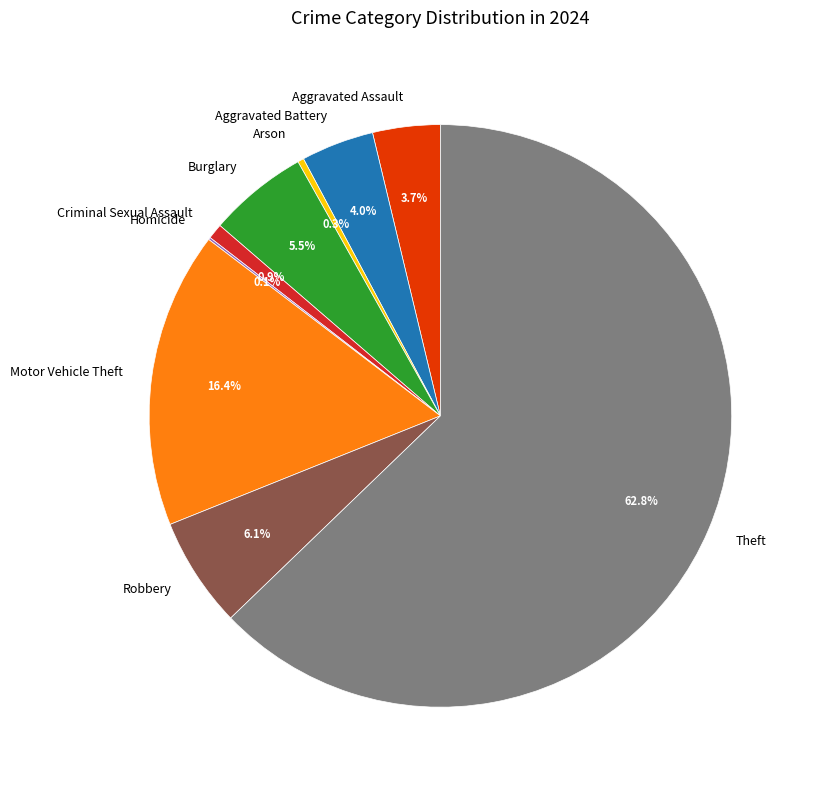

What is the ratio of the value at Criminal Sexual Assault to the value at Aggravated Assault?

0.2